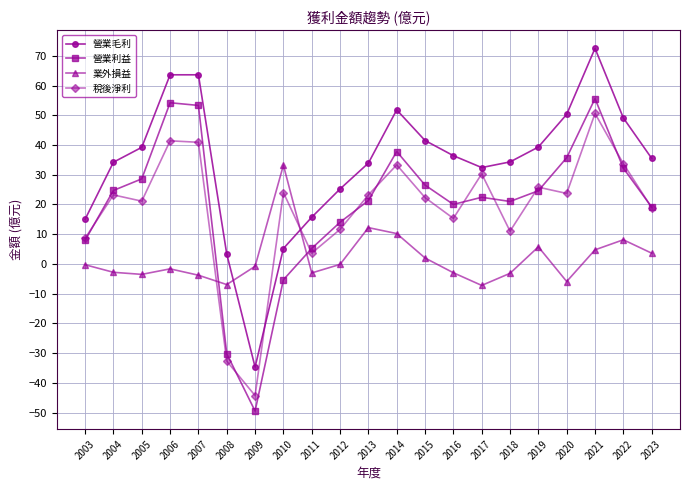

True or false: 營業毛利 has a value of 60.9 at 2019.

False